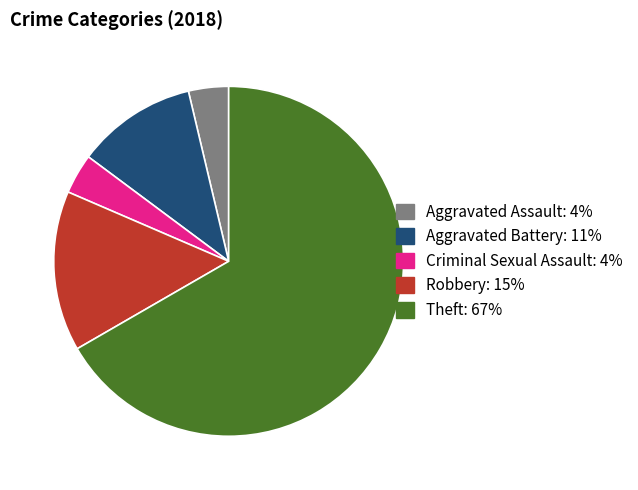

Approximately how many times larger is the value at Criminal Sexual Assault: 4% compared to Aggravated Battery: 11%?

0.3